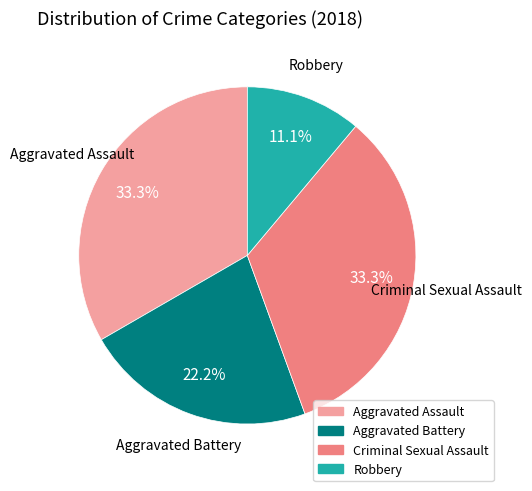

Is there a majority slice in this chart?

No